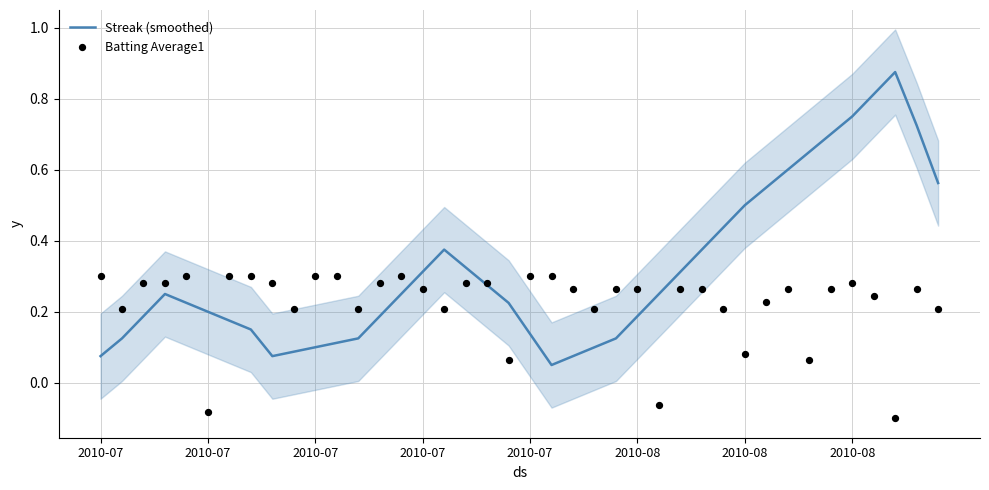

Which series contains the highest Y value?

Streak (smoothed)